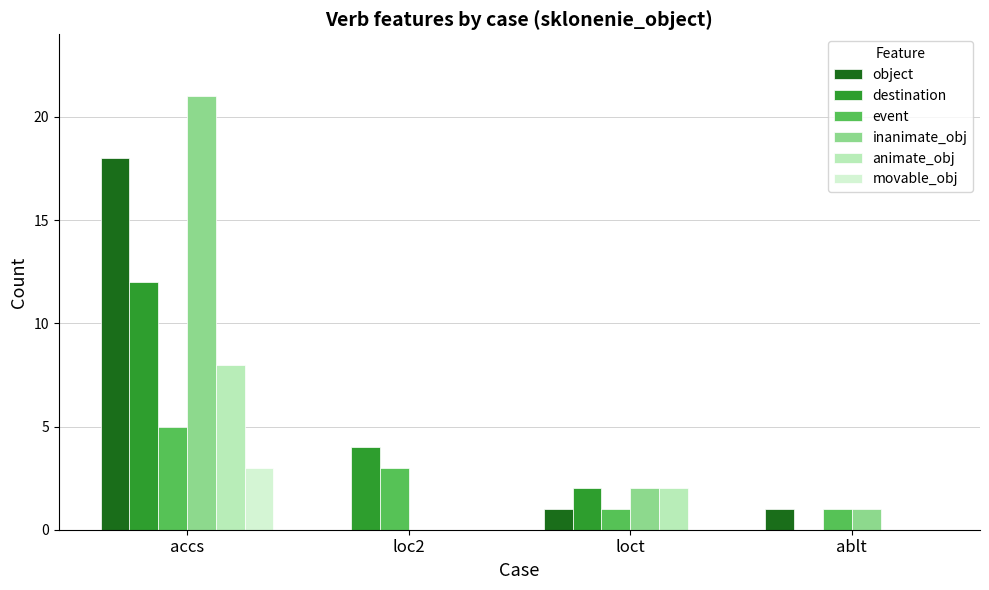

The destination series shows 2 at loc2. True or false?

False